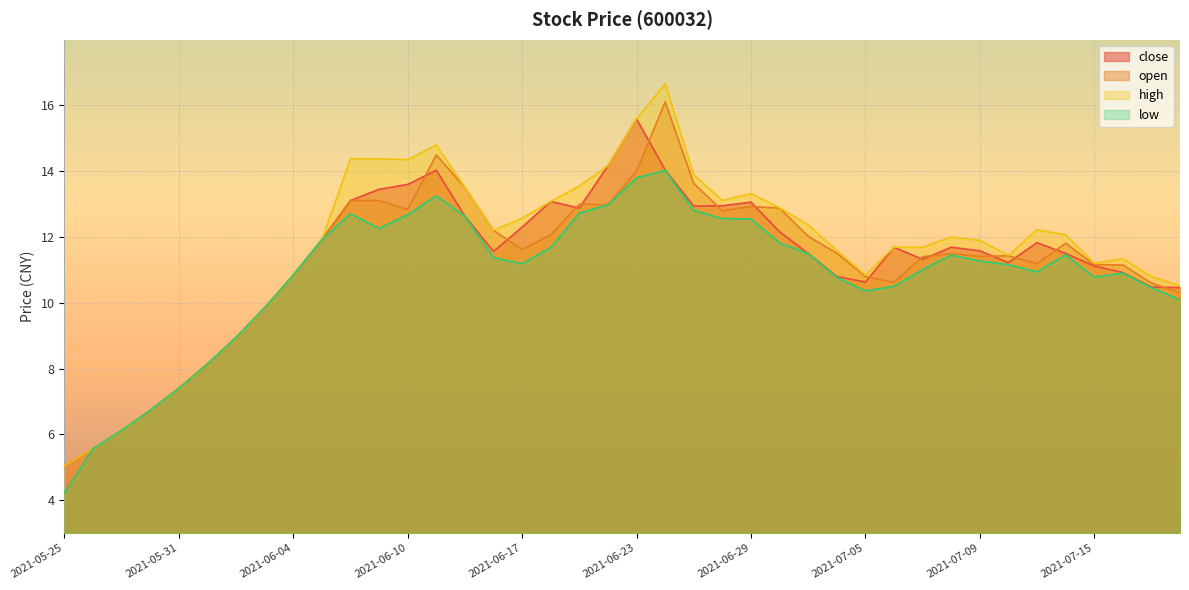

At how many categories does at least one series exceed 11?

28